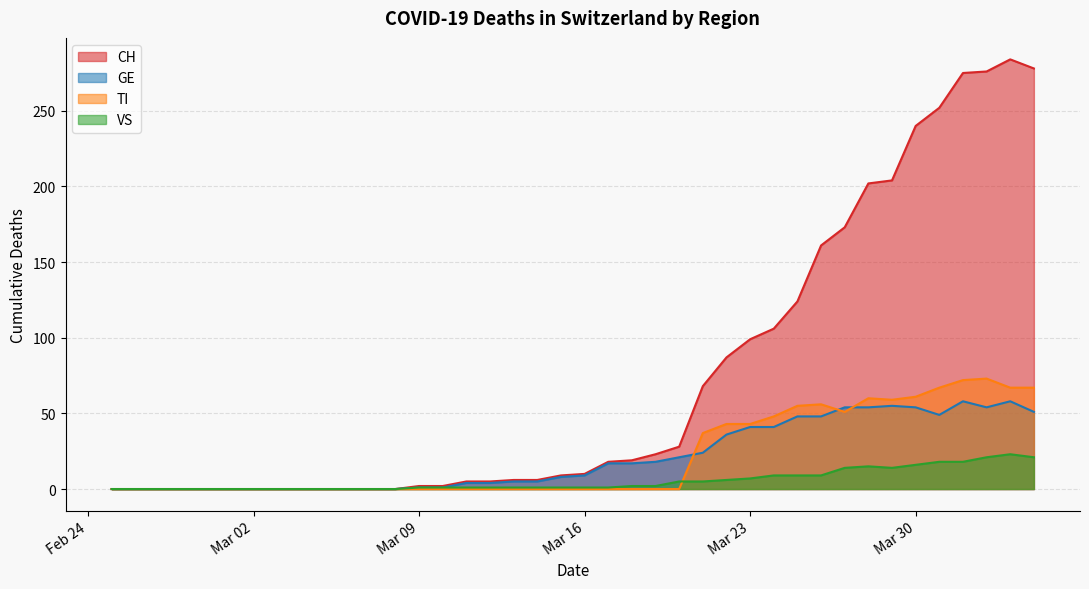

What are all the series names shown in the legend?

CH, GE, TI, VS